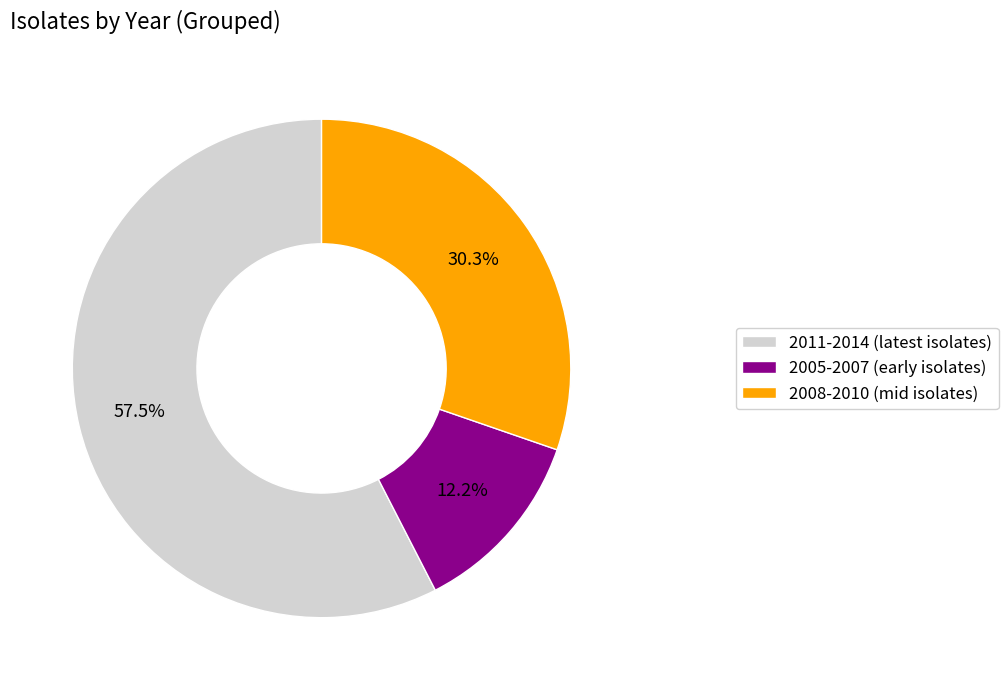

What portion of the pie excludes 2005-2007 (early isolates)?

87.8%